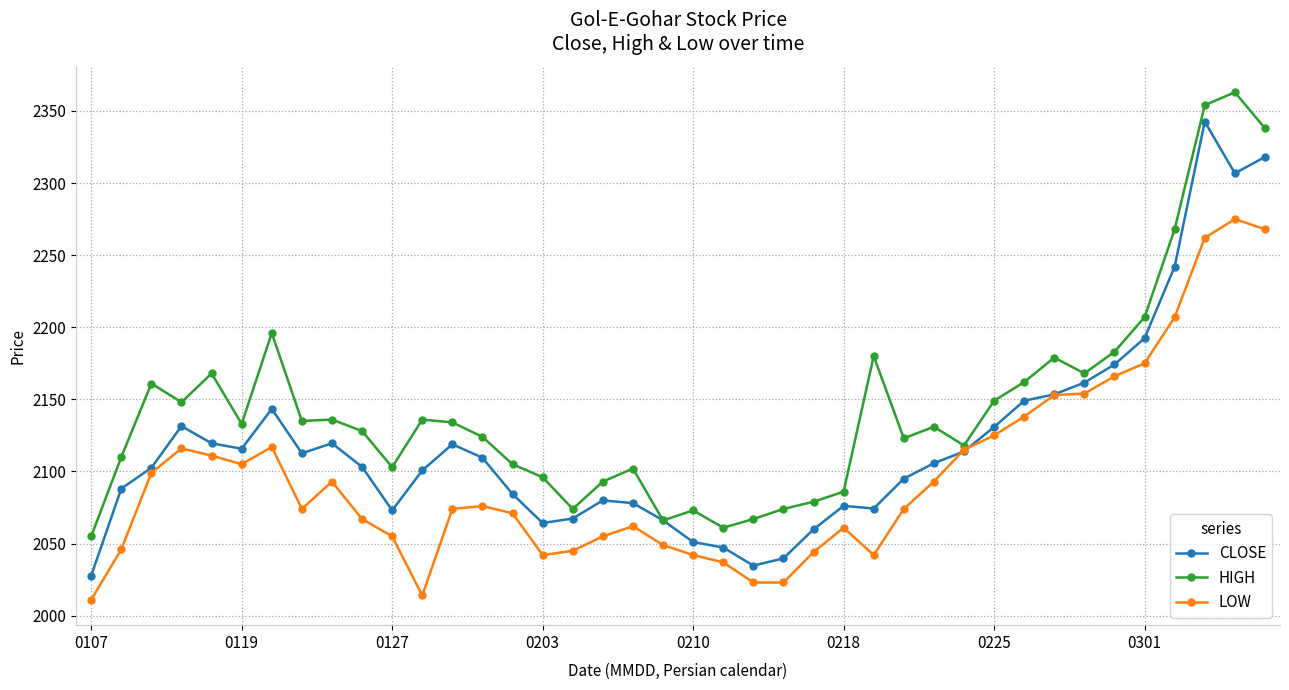

How many data points in CLOSE are less than 2105?

20